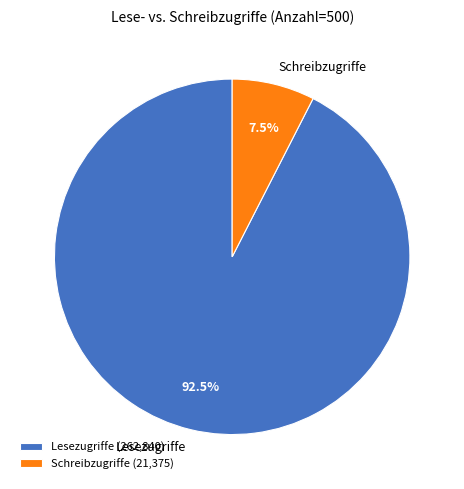

Is there any slice that represents more than half of the pie?

Yes